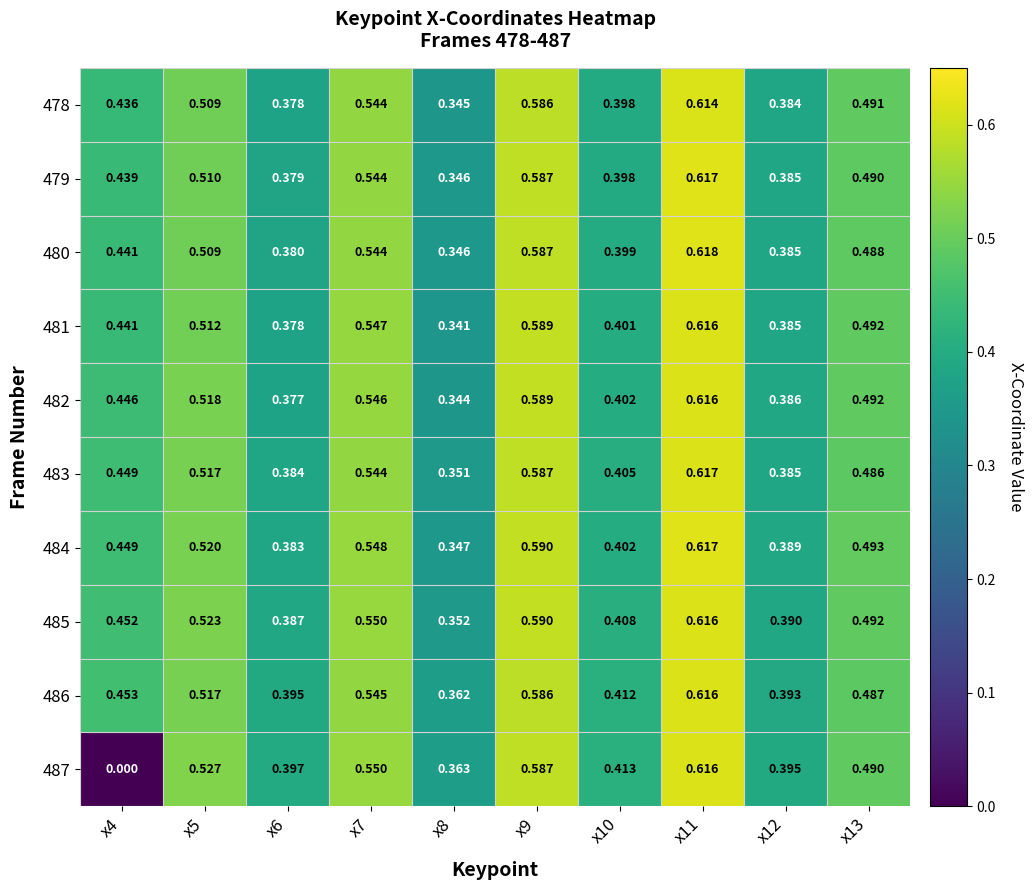

Is the value of 486 at x10 greater than the value of 487 at x6?

Yes